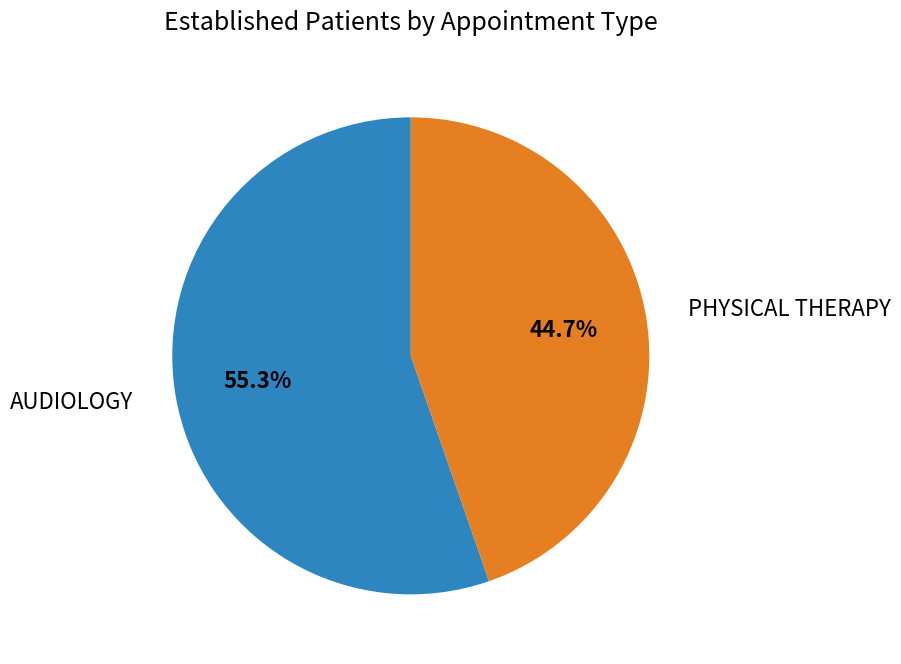

Does any single category account for the majority?

Yes